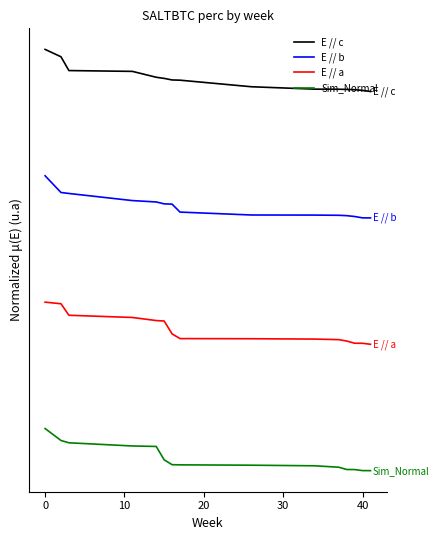

Does the chart display data point markers on the line(s)?

No